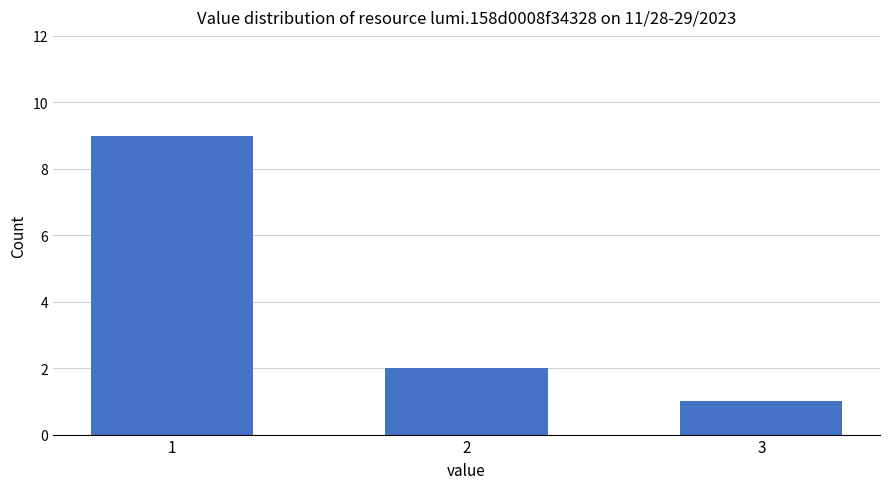

What is the difference between the maximum and minimum values?

8